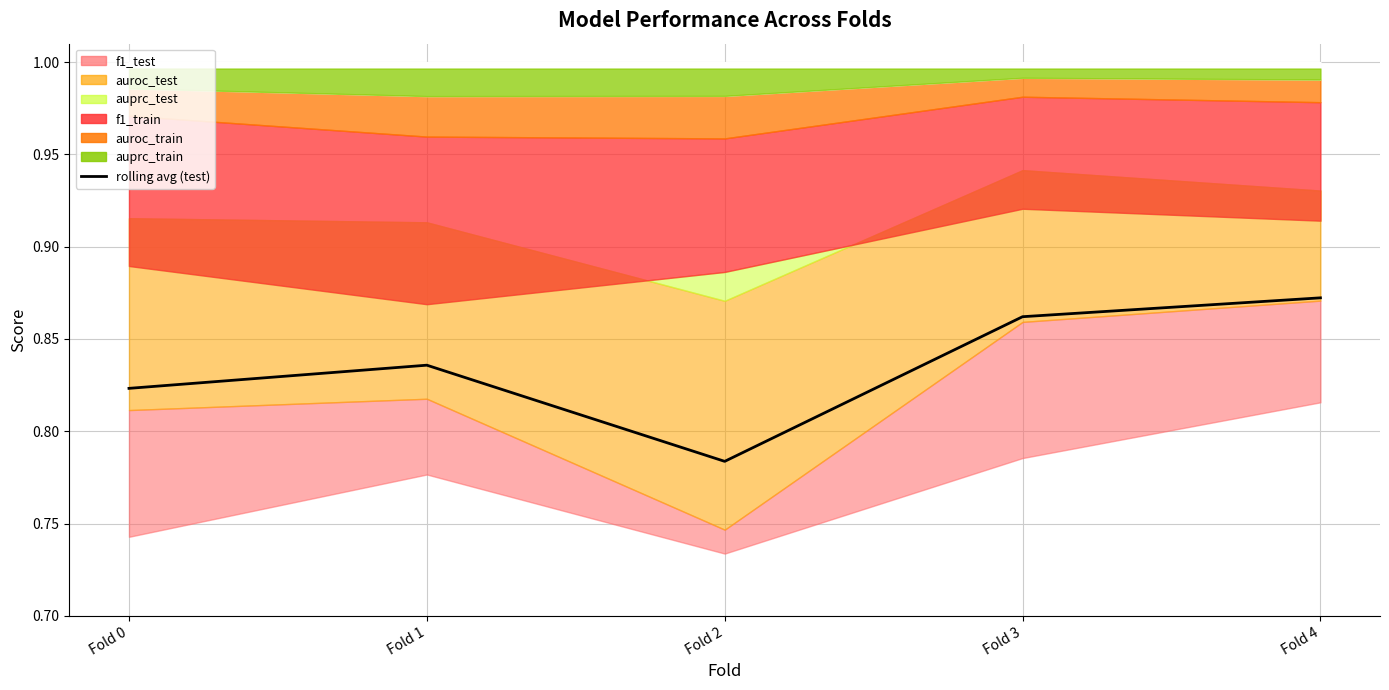

Reading left to right, what are all the values shown in this chart?

0.8	0.8	0.8	0.9	0.9